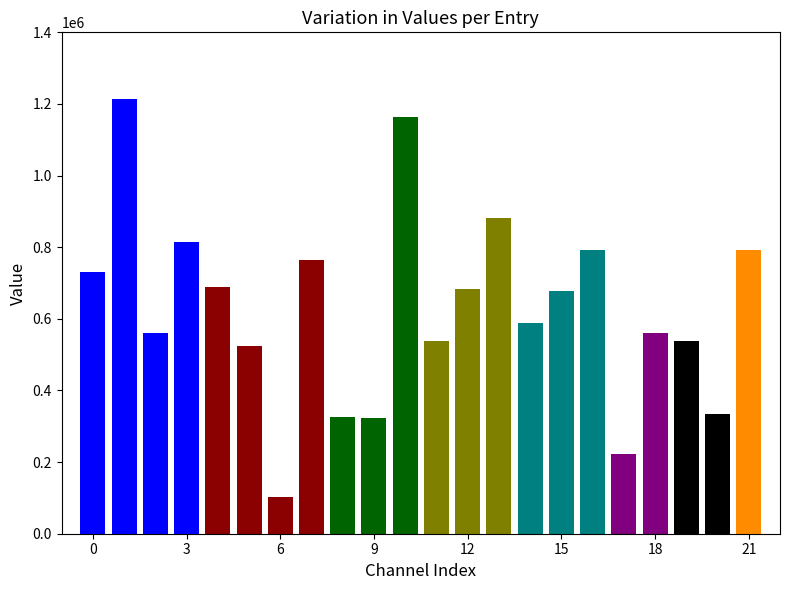

The chart shows a value of 591336 at 还锡山·陆离长佩切云冠. True or false?

False